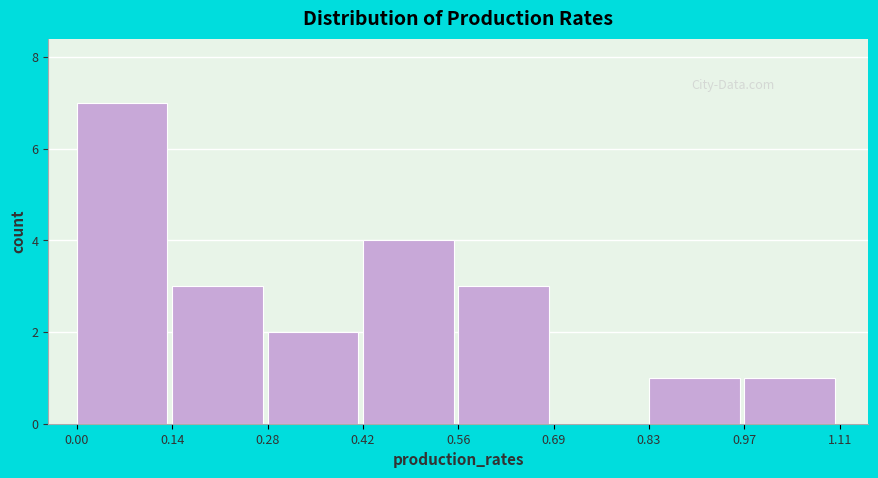

Reading left to right, transcribe this chart: for each bar, give the range it covers on the x-axis and its height. The values are not printed on the chart, so give them approximately, as read against the axis.

0.00 to 0.14: 7
0.14 to 0.28: 3
0.28 to 0.42: 2
0.42 to 0.56: 4
0.56 to 0.69: 3
0.69 to 0.83: 0
0.83 to 0.97: 1
0.97 to 1.11: 1